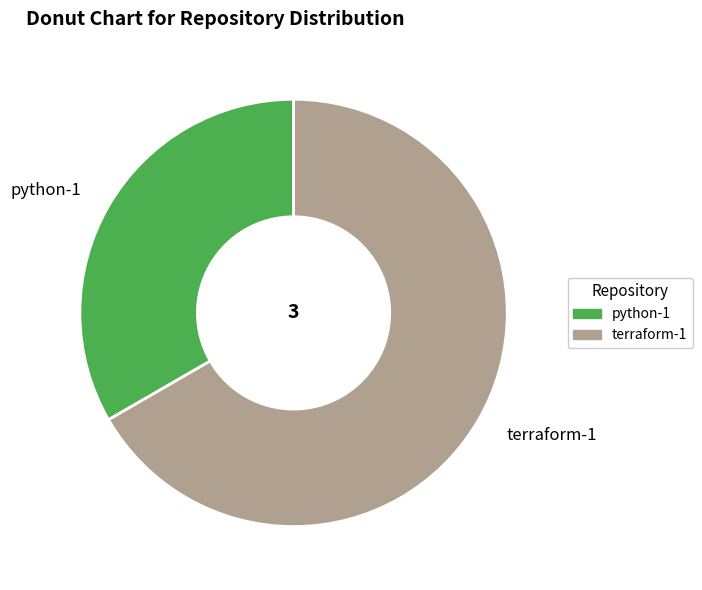

Rank the categories by value from lowest to highest.

python-1, terraform-1